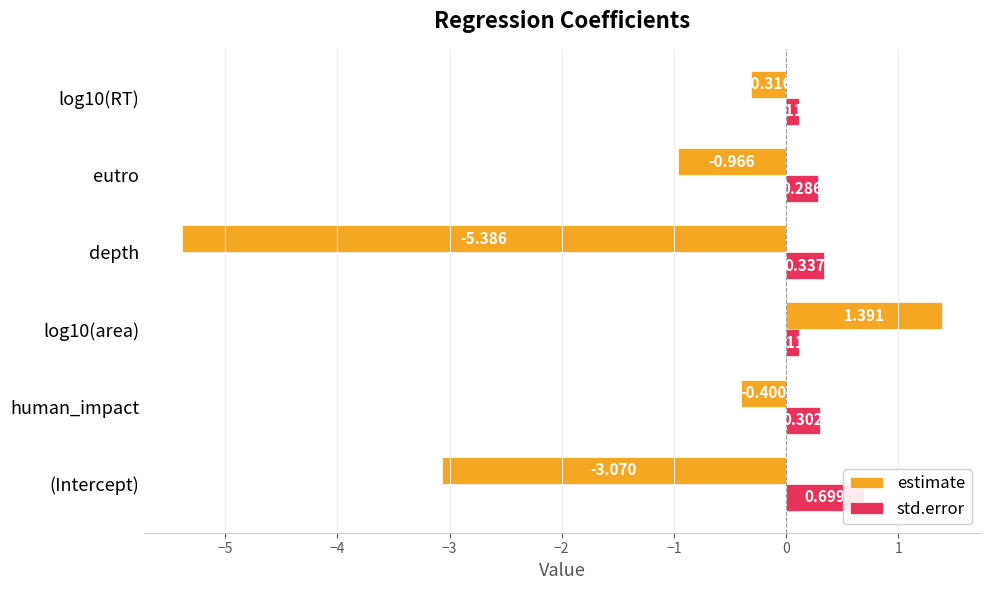

What are all the series names shown in the legend?

estimate, std.error